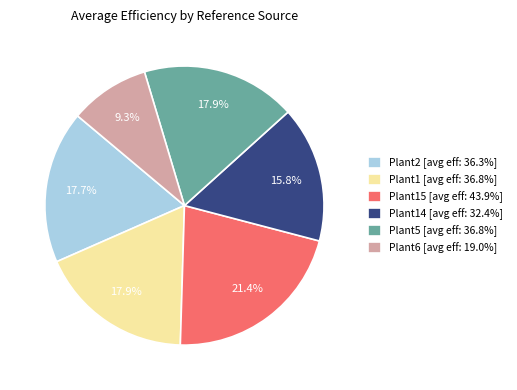

Is the sum of Plant14 [avg eff: 32.4%] and Plant6 [avg eff: 19.0%] greater than half?

No